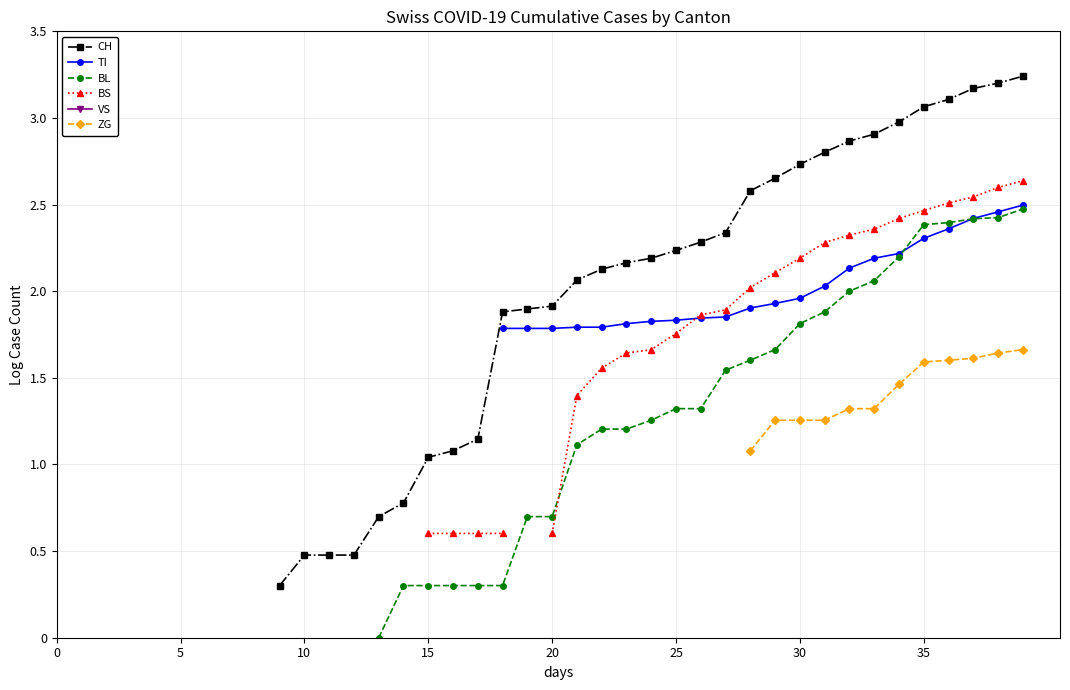

Which series ends up on top after the final intersection of BL and BS?

BS